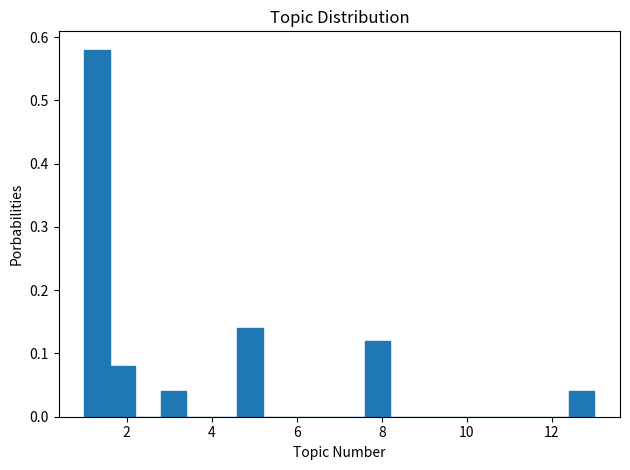

Read against the x-axis, roughly where is the centre of the tallest bar?

1.4